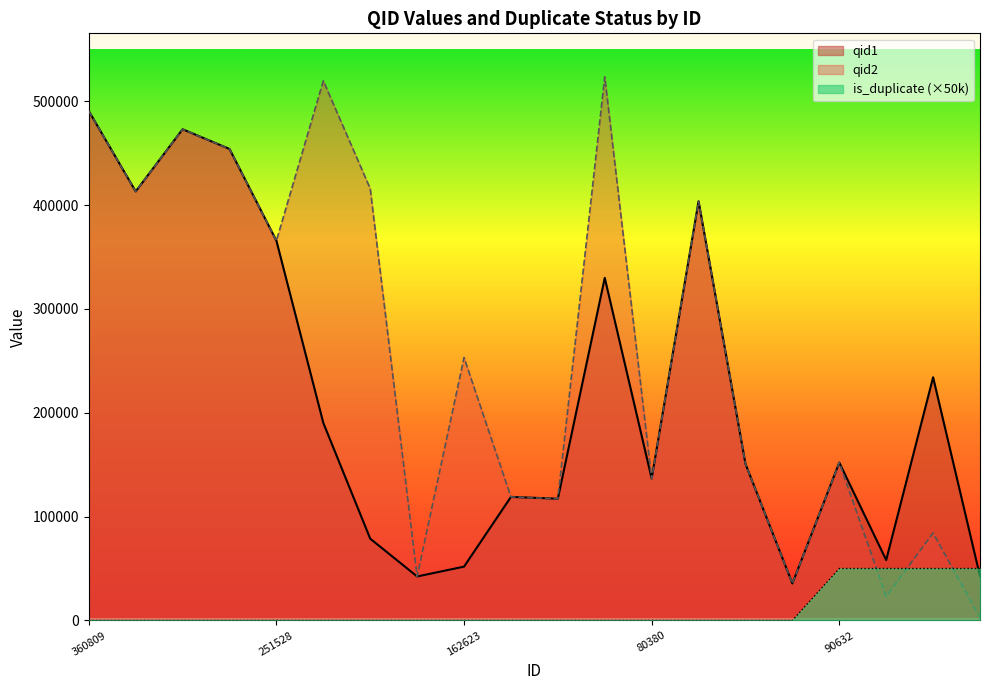

Which series has the widest spread of values?

qid2